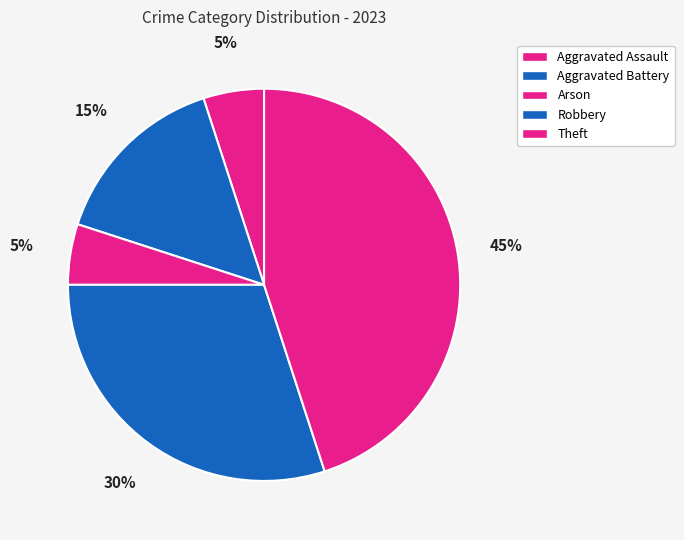

Is it true that Arson is 5% of the pie?

True